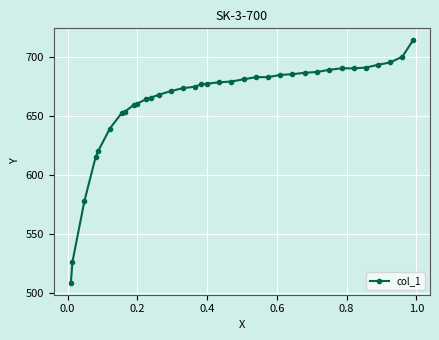

What is the greatest value displayed?

714.3